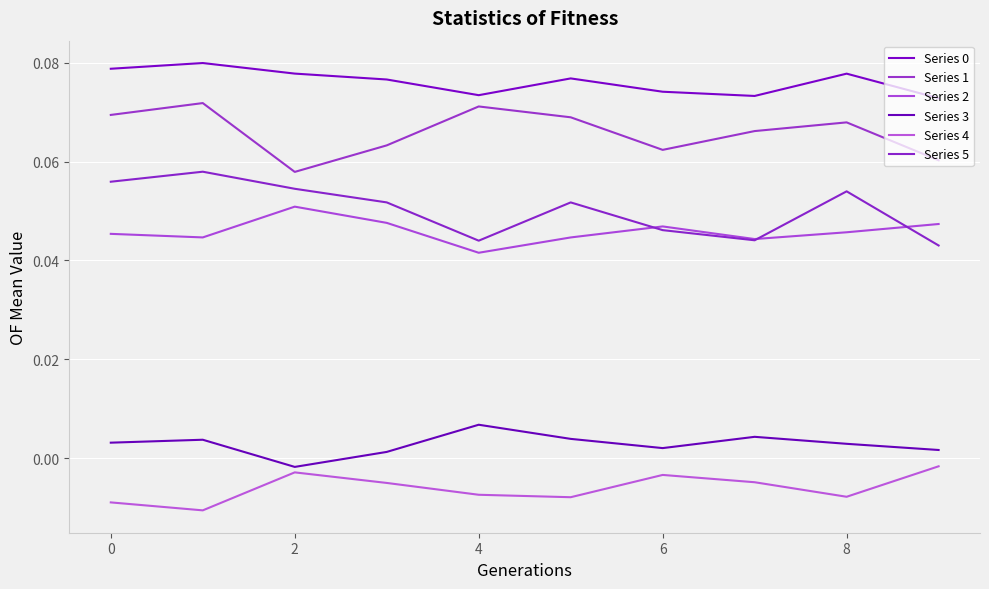

What is the label of the 3rd point from the right?

7